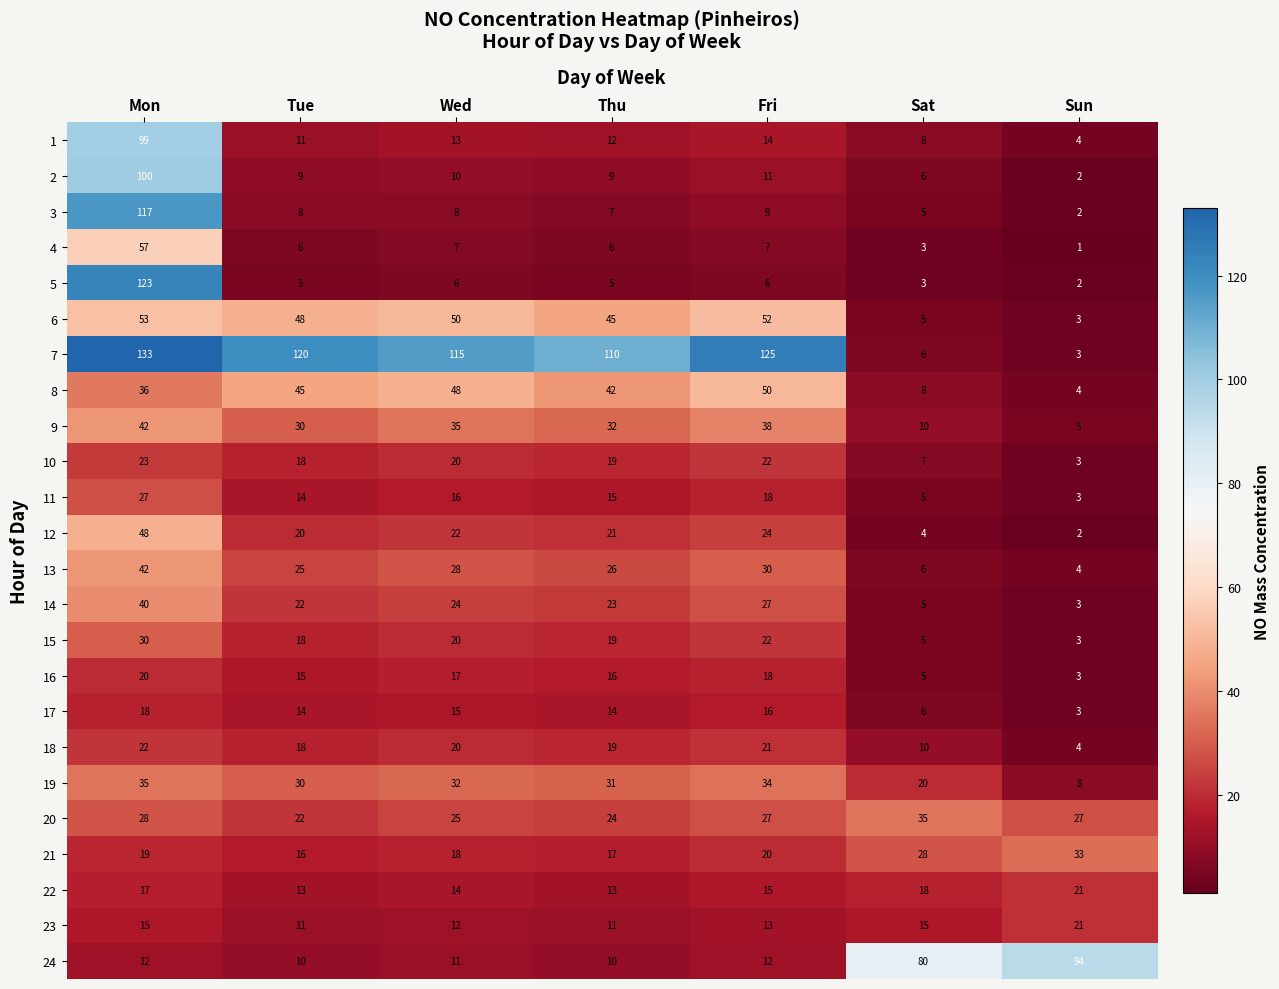

Read the 10 value at Mon, to the nearest 5.

25